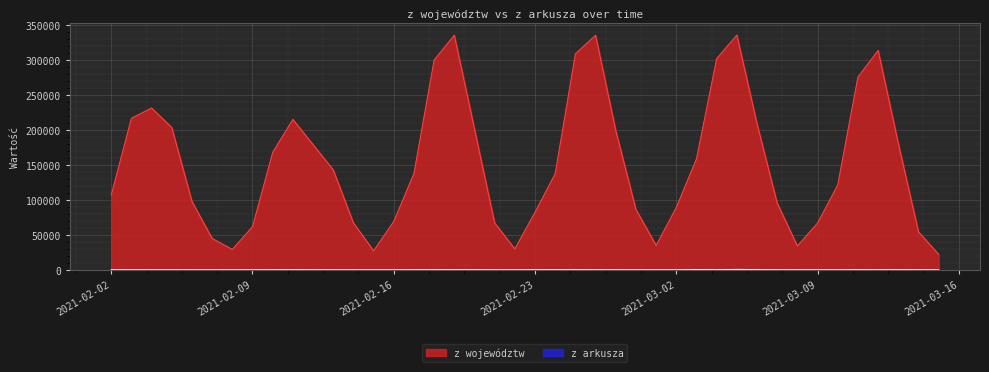

How many interior local peaks does the z województw series have?

6